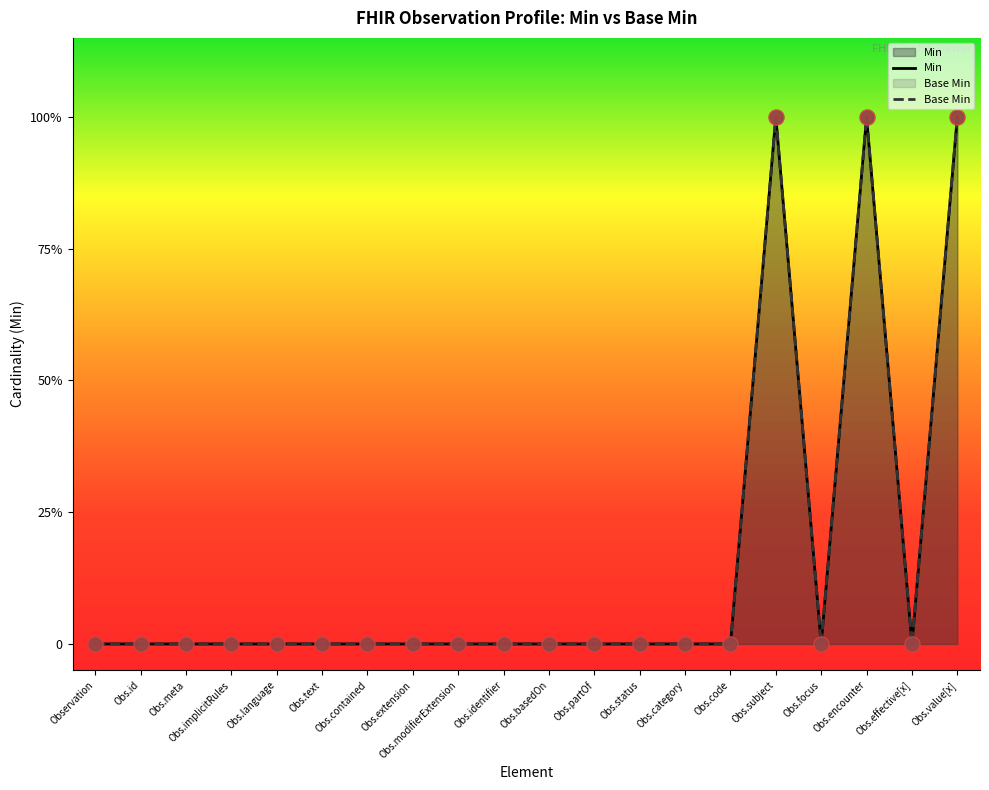

Is the value of Base Min at Obs.partOf greater than the value of Min at Obs.meta?

No